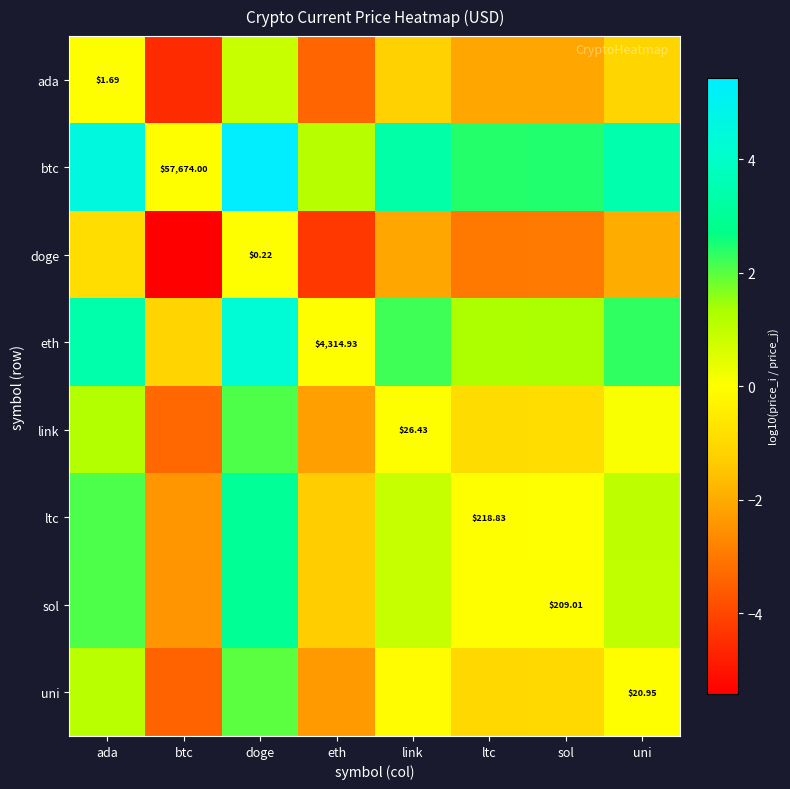

Which series has the largest total across all categories?

btc